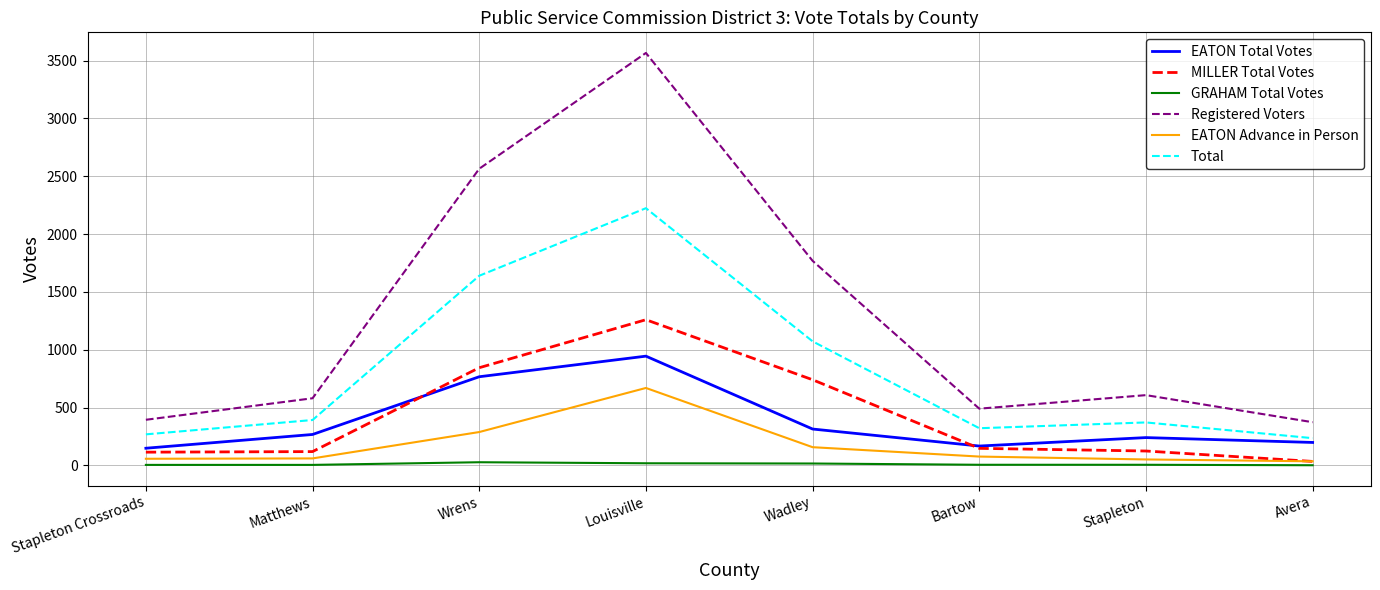

Is the value of EATON Total Votes at Stapleton greater than the value of EATON Advance in Person at Stapleton Crossroads?

Yes